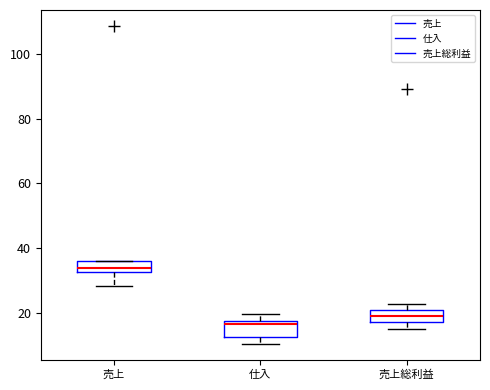

Reading left to right, read every box against the y-axis: the position of its median line, the range the box covers, and the ends of its whiskers. The values are not printed on the chart, so give them approximately, as read against the axis.

売上: median 34, box 32 to 36, whiskers 28 to 36
仕入: median 16, box 12 to 18, whiskers 10 to 20
売上総利益: median 20 (inside the box), box 18 to 20, whiskers 16 to 22